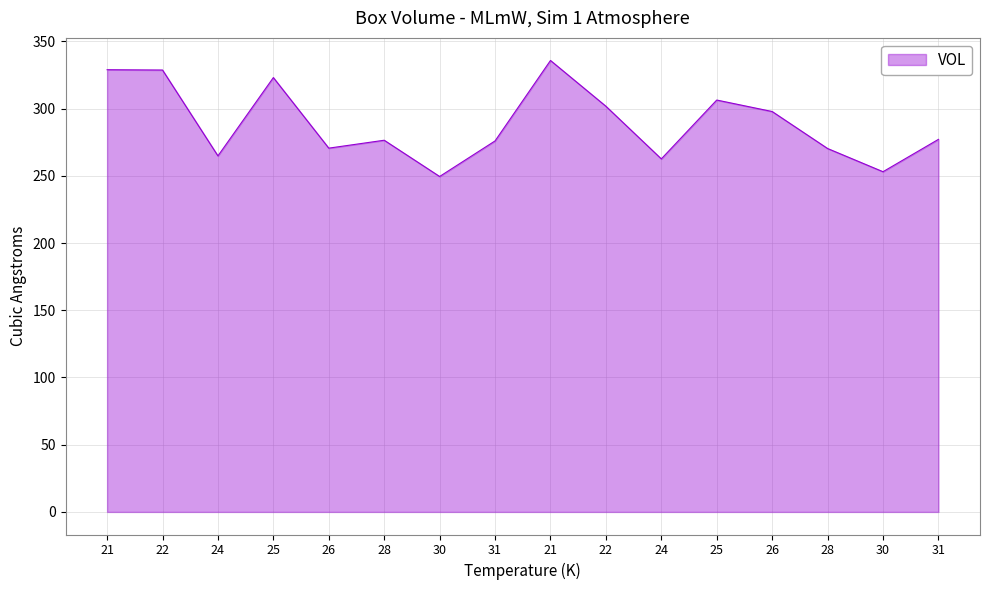

Rank the categories by value from highest to lowest.

21, 21, 22, 25, 25, 22, 26, 31, 28, 31, 26, 28, 24, 24, 30, 30